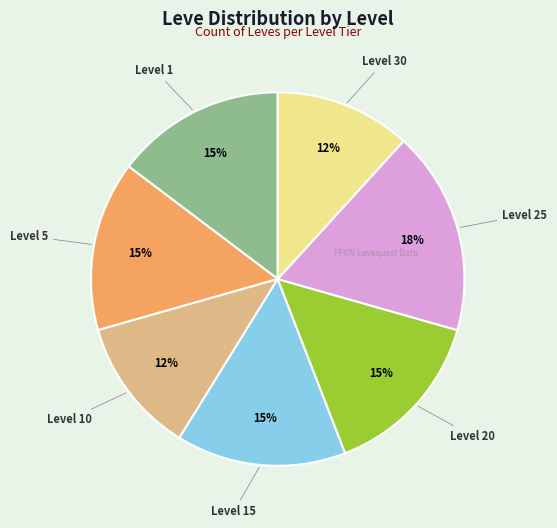

Is there any slice that represents more than half of the pie?

No